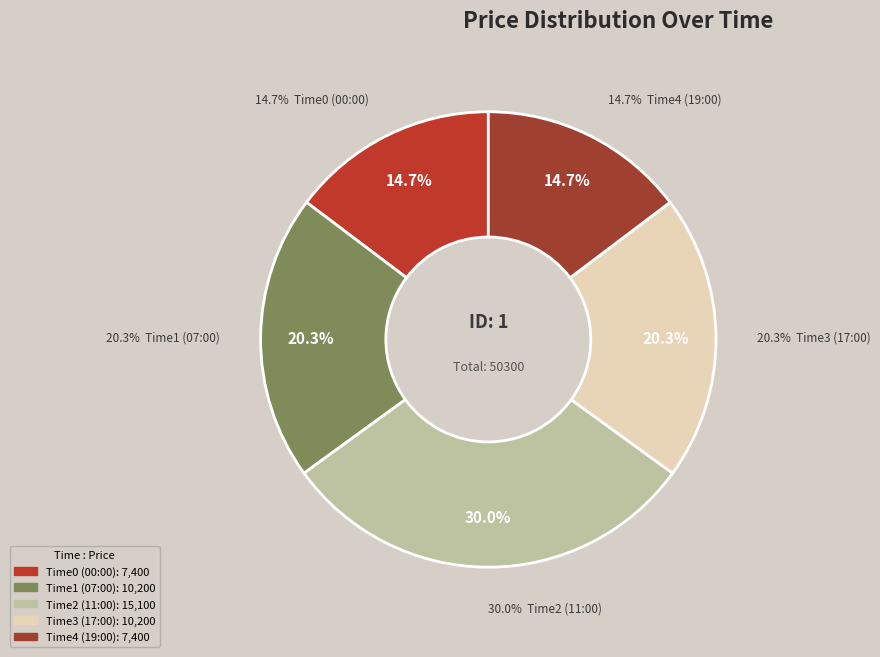

Count the number of slices in the pie.

5